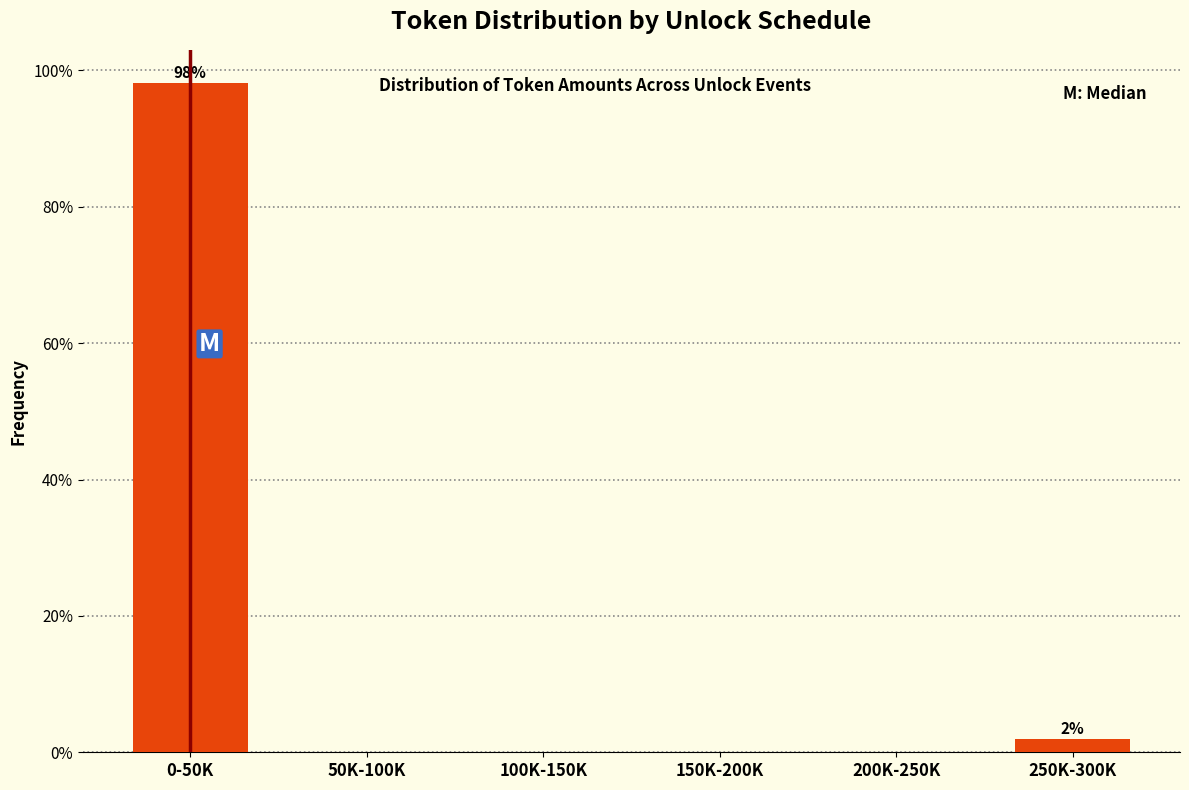

Reading right to left, transcribe all the data shown in this chart.

250K-300K=1.9	200K-250K=0.0	150K-200K=0.0	100K-150K=0.0	50K-100K=0.0	0-50K=98.1